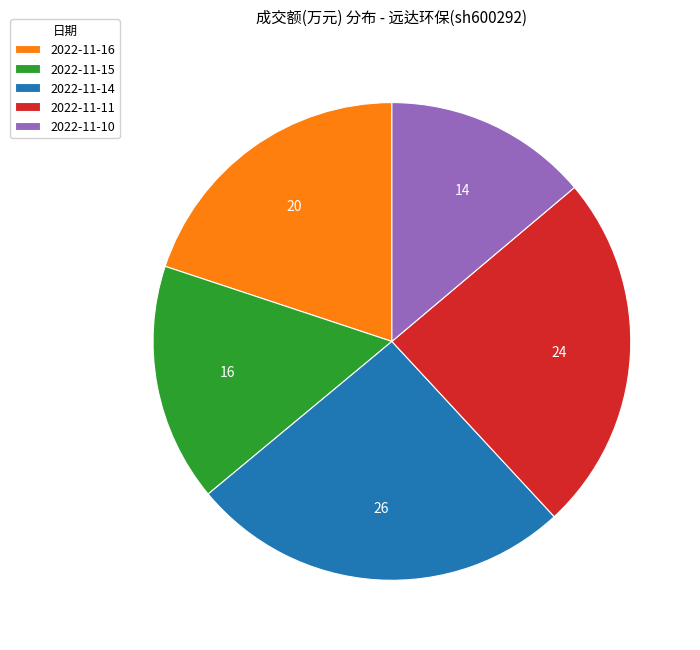

Which slice is the smallest?

2022-11-10